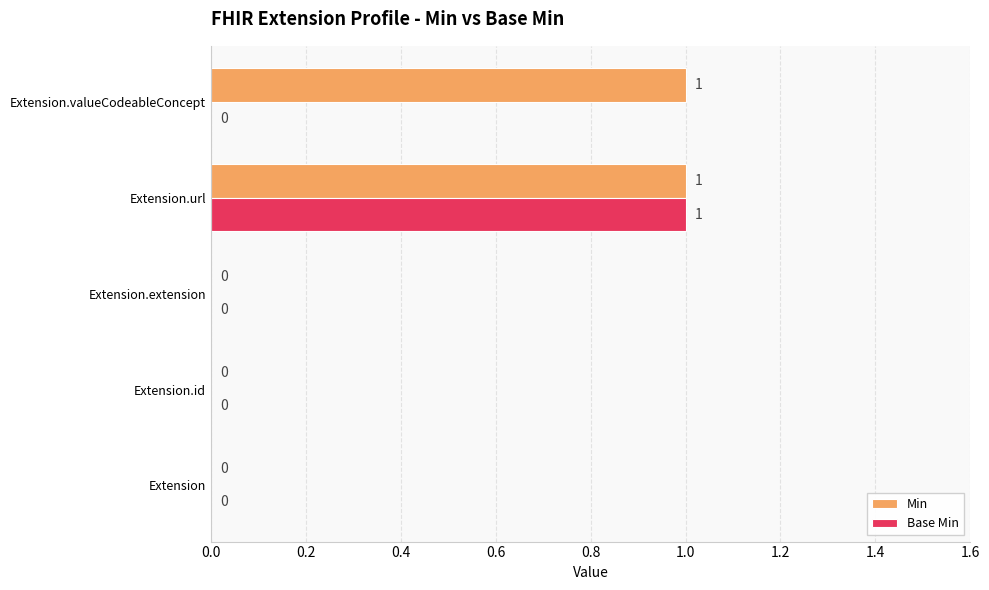

What are all the series names shown in the legend?

Min, Base Min